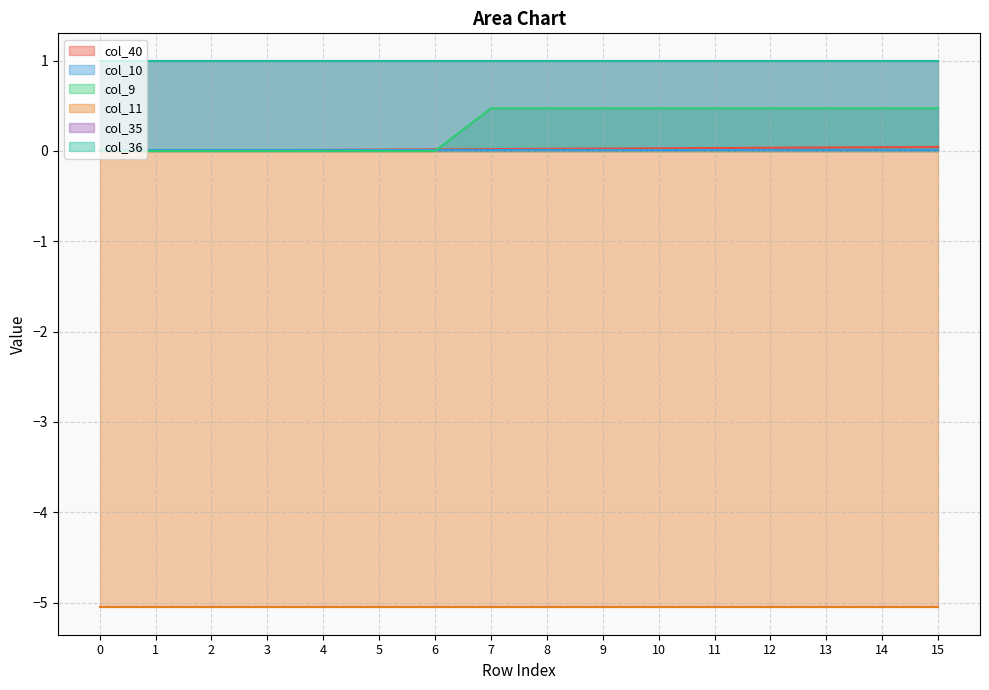

Rank the categories by col_40 value from highest to lowest.

15, 14, 13, 12, 11, 10, 9, 8, 7, 6, 5, 4, 3, 2, 1, 0